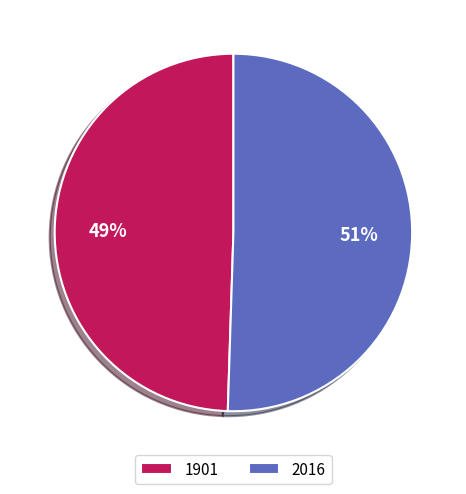

To the nearest percent, what portion does 2016 represent?

51%